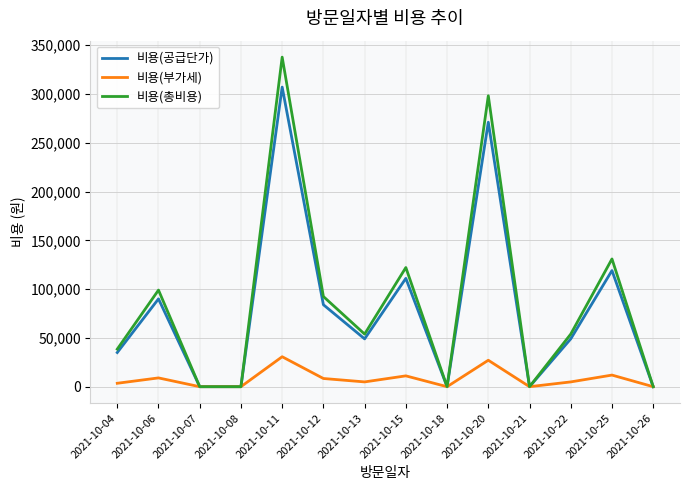

Rank the series by their maximum value, from lowest to highest.

비용(부가세), 비용(공급단가), 비용(총비용)